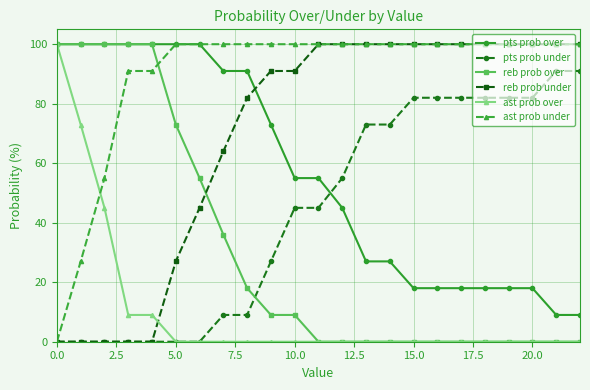

True or false: pts prob over and reb prob under intersect in this chart.

True